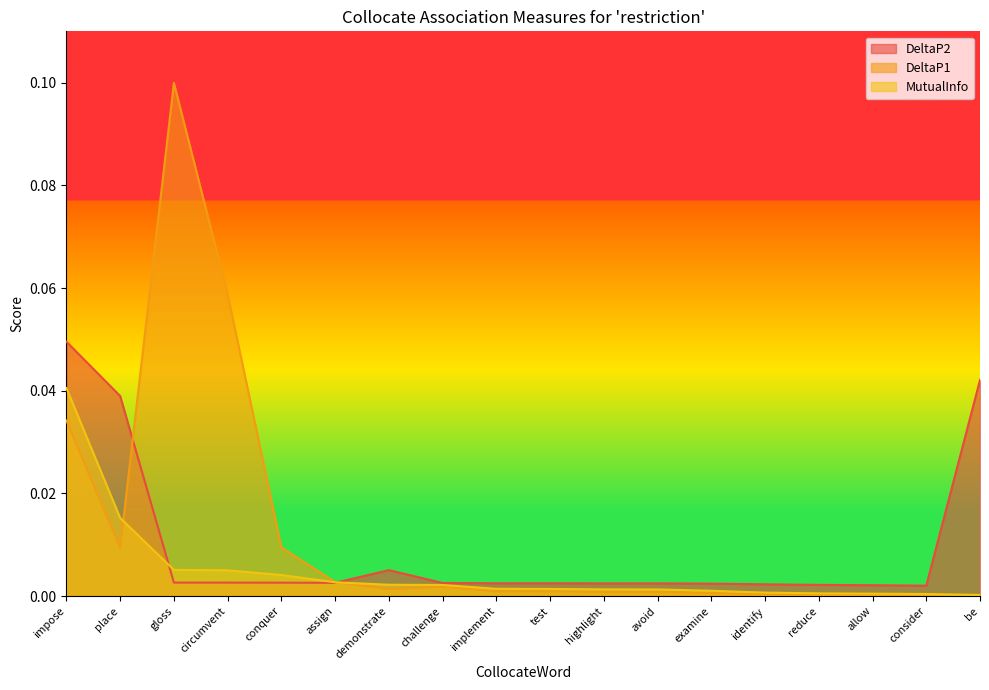

What is the label of the 8th point from the right?

highlight